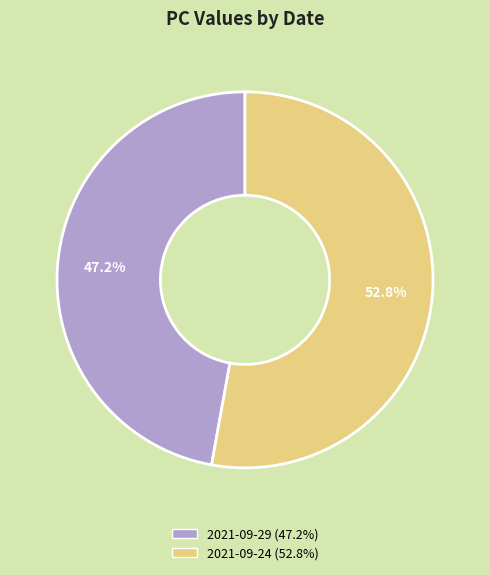

How many segments does this pie chart have?

2